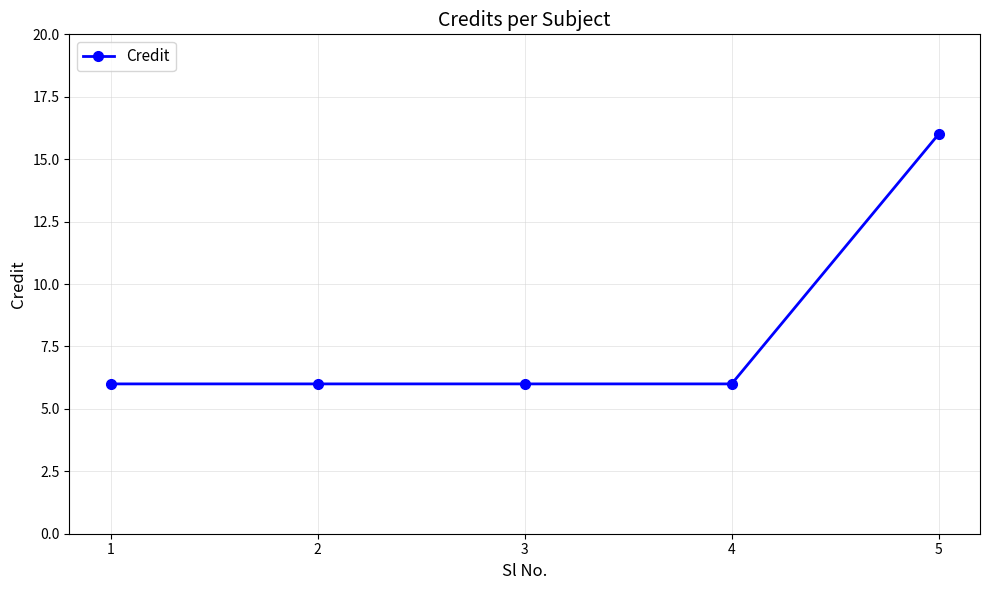

What is the value of the 2nd point from the left?

6